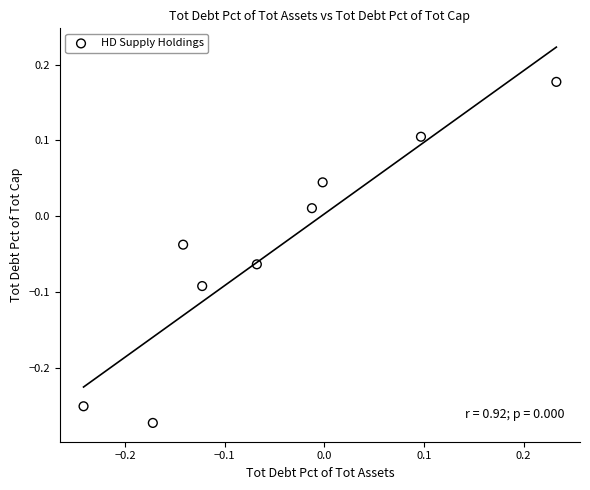

What is the range of X values (max minus min)?

0.5